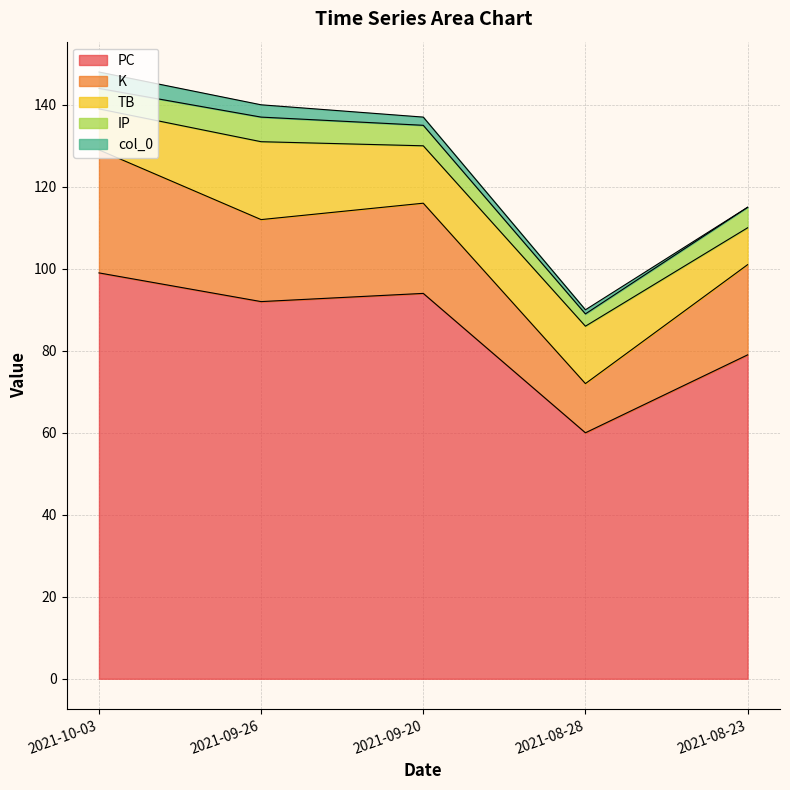

How many lines are shown in the chart?

5